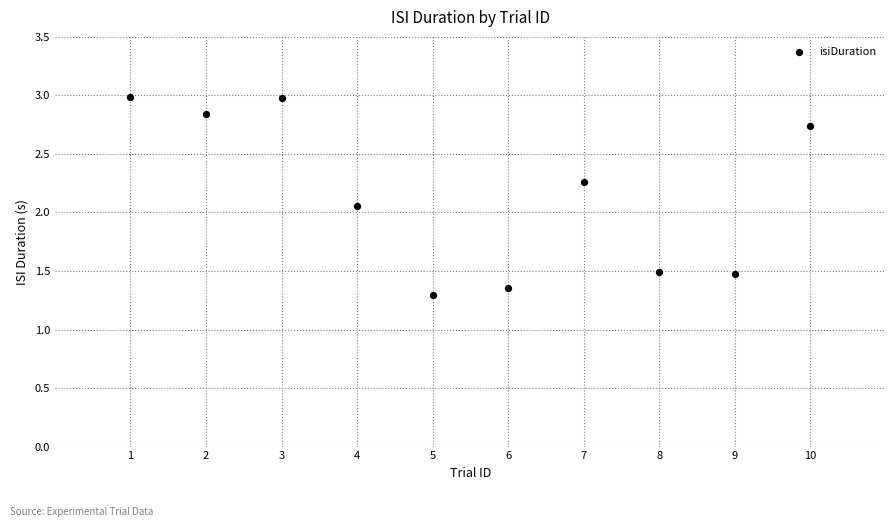

What is the range of X values (max minus min)?

9.0